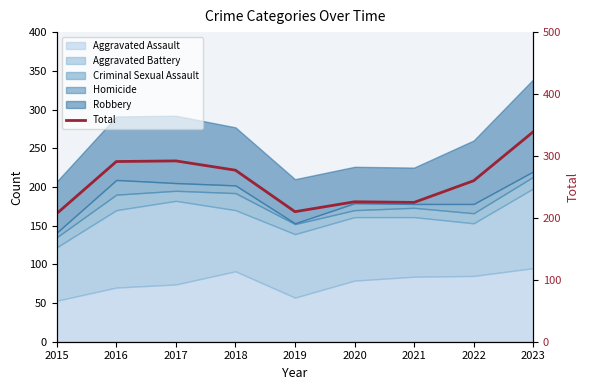

How many interior local peaks (higher than both neighbors) does the data have?

2